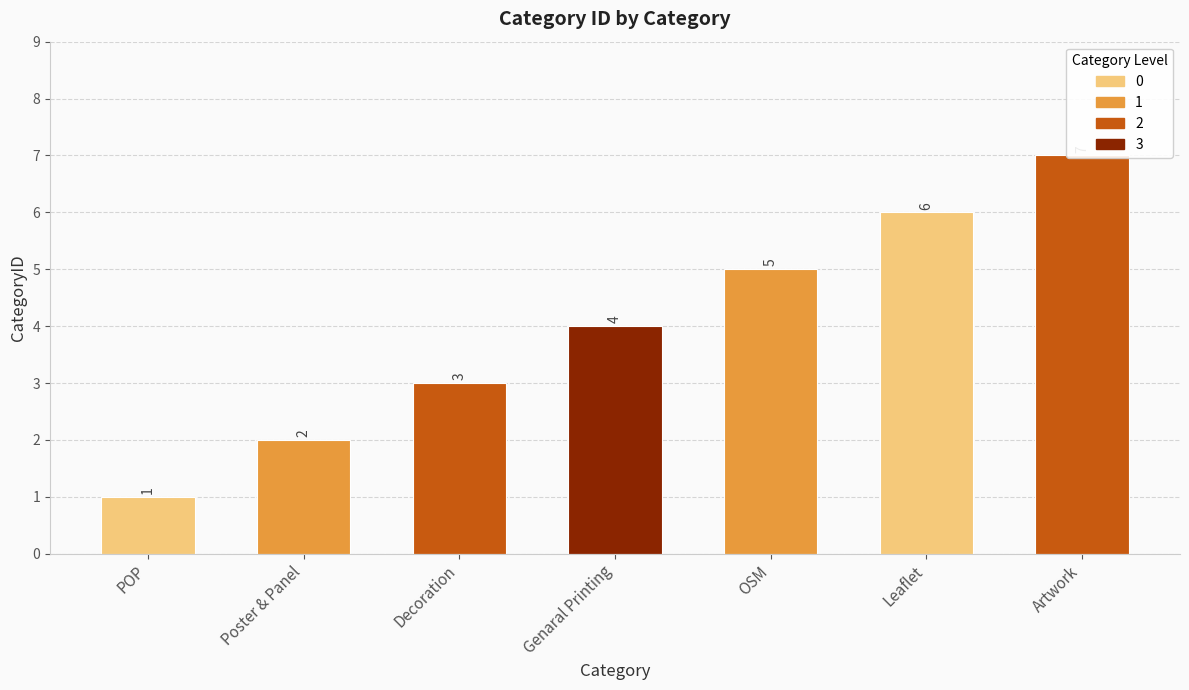

Count the values in the range 2 to 6.

5